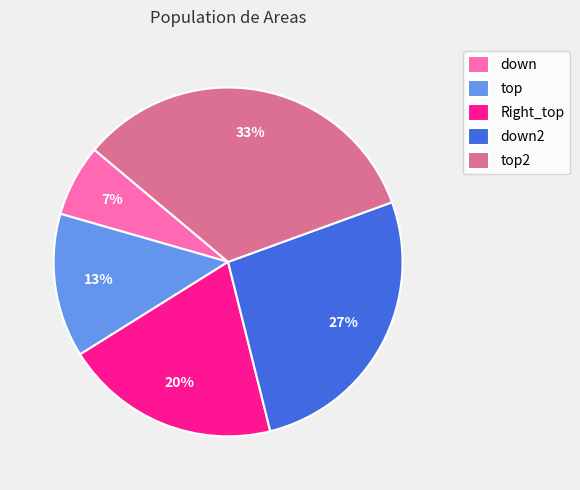

Count the number of slices in the pie.

5